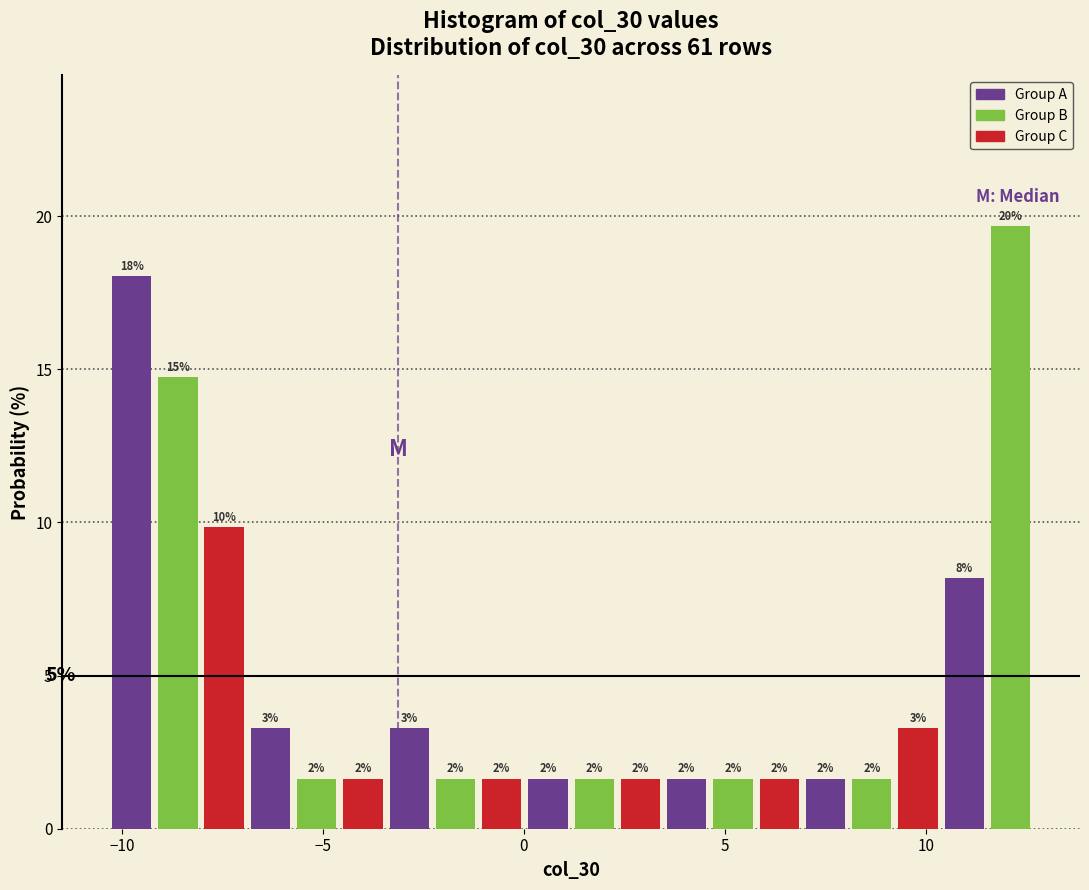

Read against the x-axis, roughly where is the centre of the tallest bar?

12.0